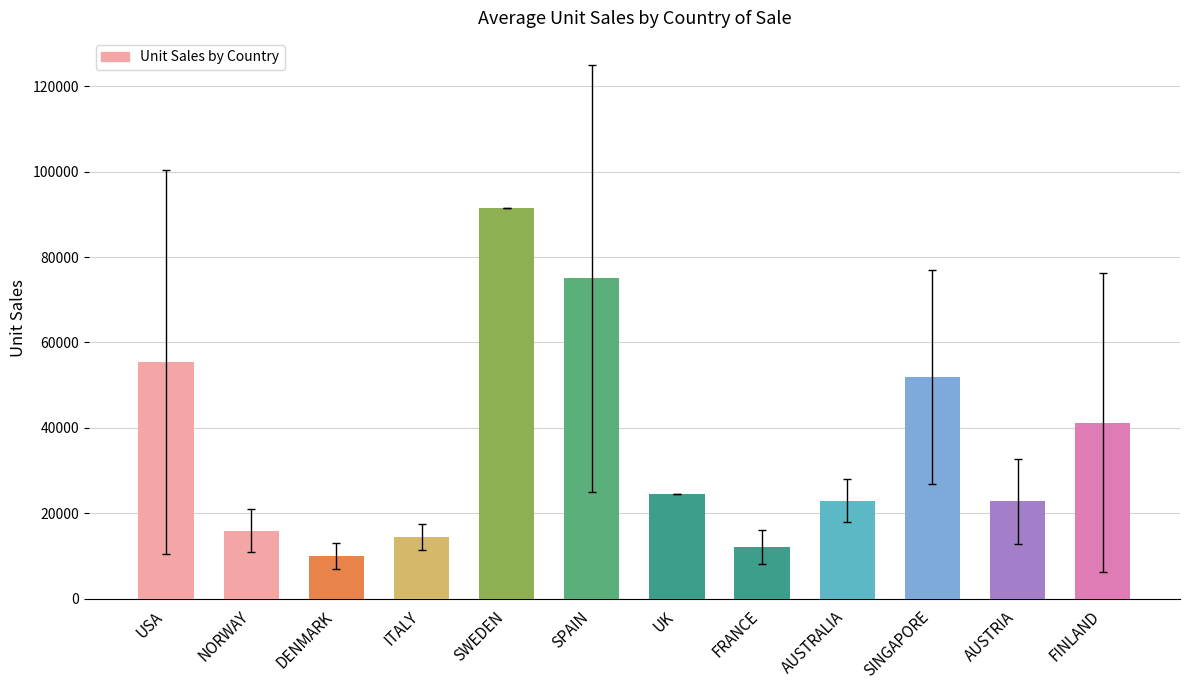

What is the sum of the values at FINLAND and AUSTRIA?

64091